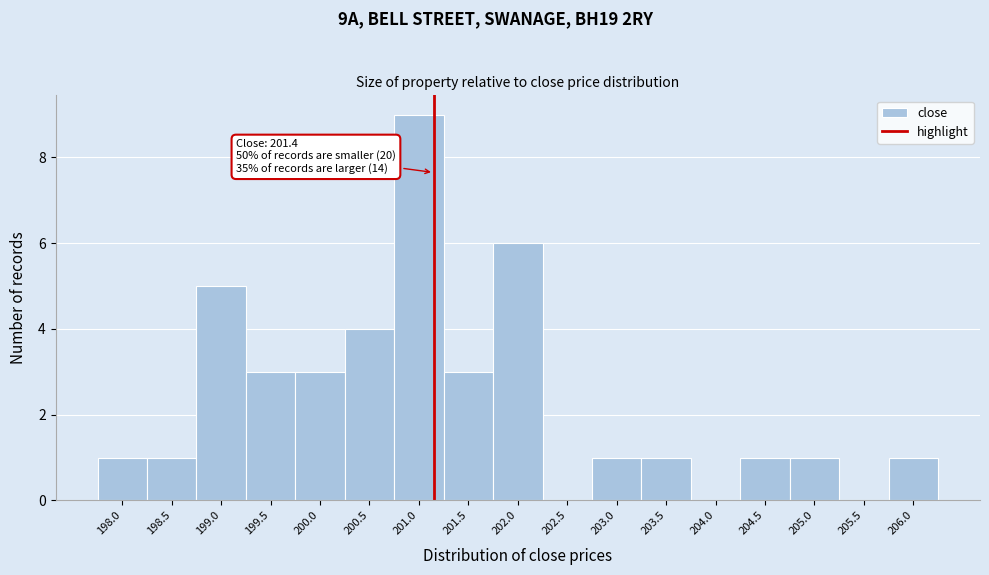

Reading right to left, what are all the values shown in this chart?

206.0=1	205.5=0	205.0=1	204.5=1	204.0=0	203.5=1	203.0=1	202.5=0	202.0=6	201.5=3	201.0=9	200.5=4	200.0=3	199.5=3	199.0=5	198.5=1	198.0=1